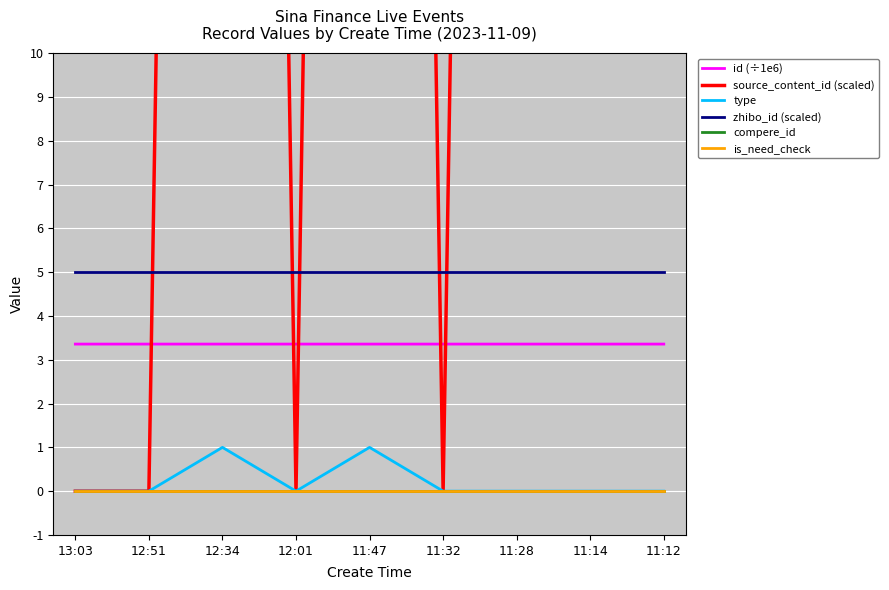

At which label is id (÷1e6) closest to 3?

11:12